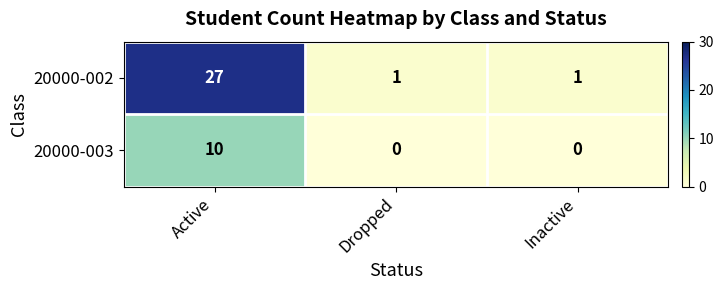

At which category is the sum across all series the highest?

Active